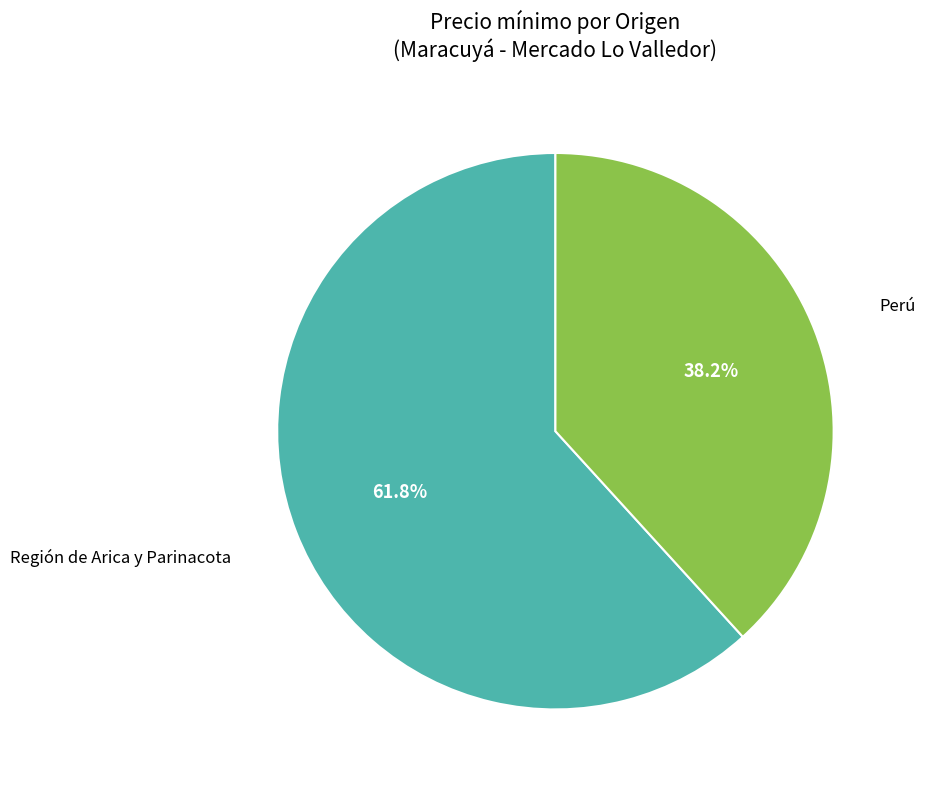

Does any single category account for the majority?

Yes